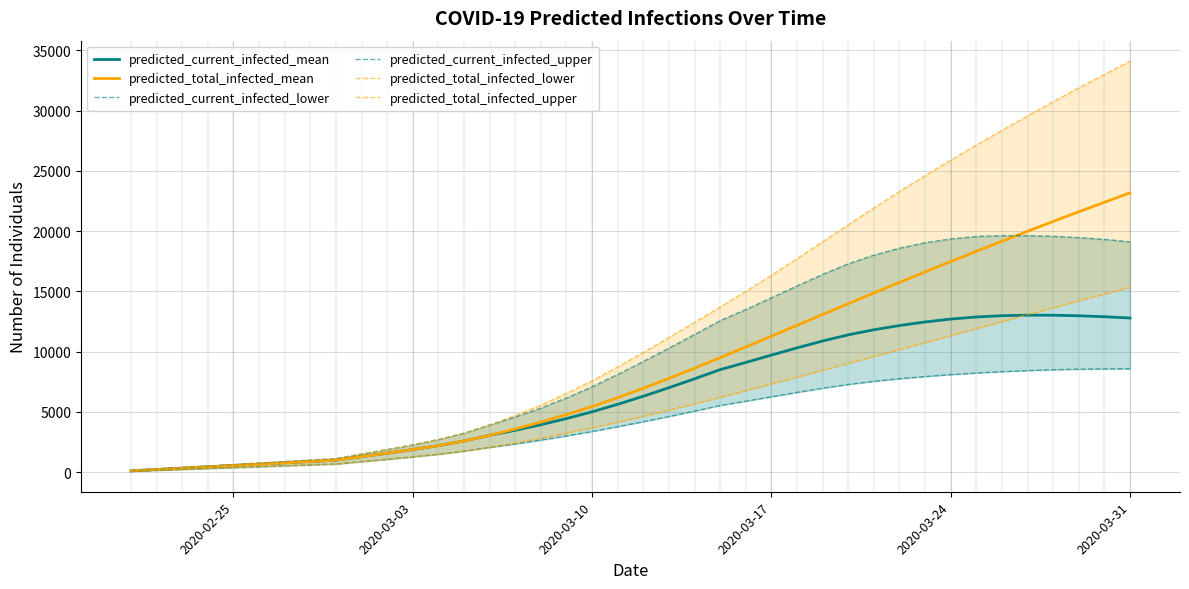

What is the difference between the maximum and second lowest values in the predicted_current_infected_mean series?

12808